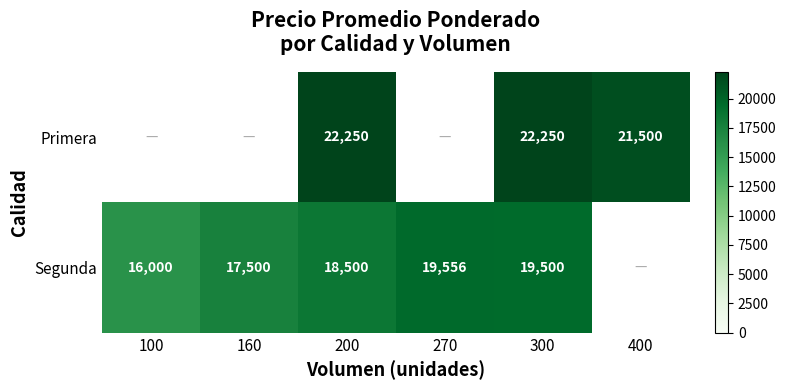

Which category has the highest value across all series?

200